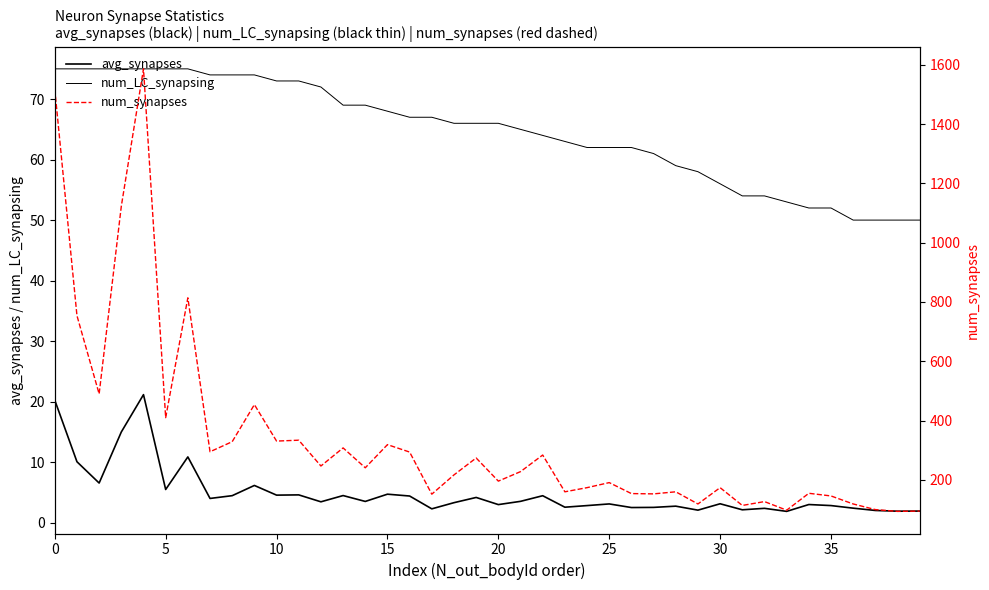

What is the label of the 9th point from the right?

31